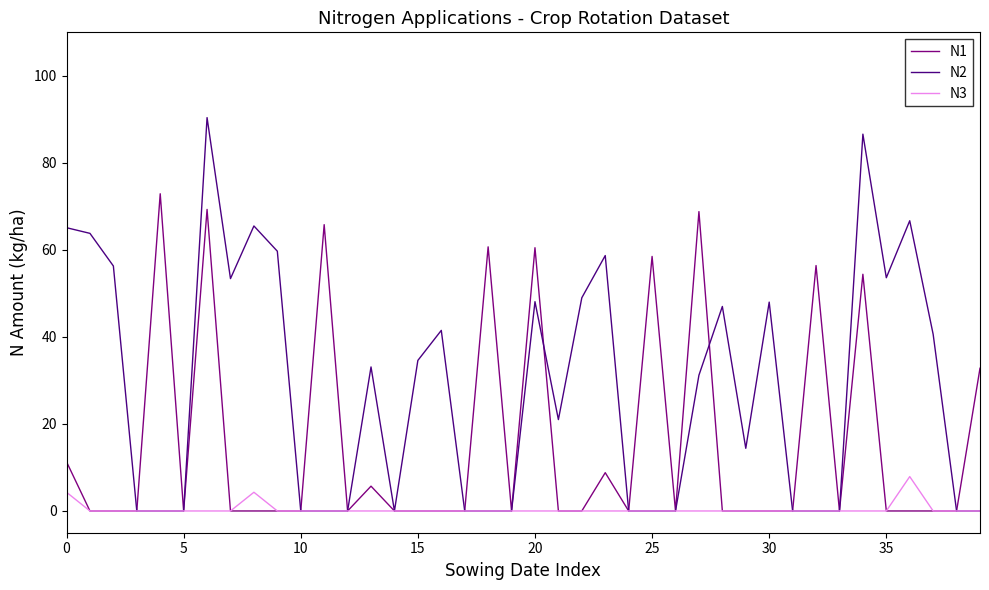

What is the difference between the second highest and second lowest values in the N1 series?

69.3